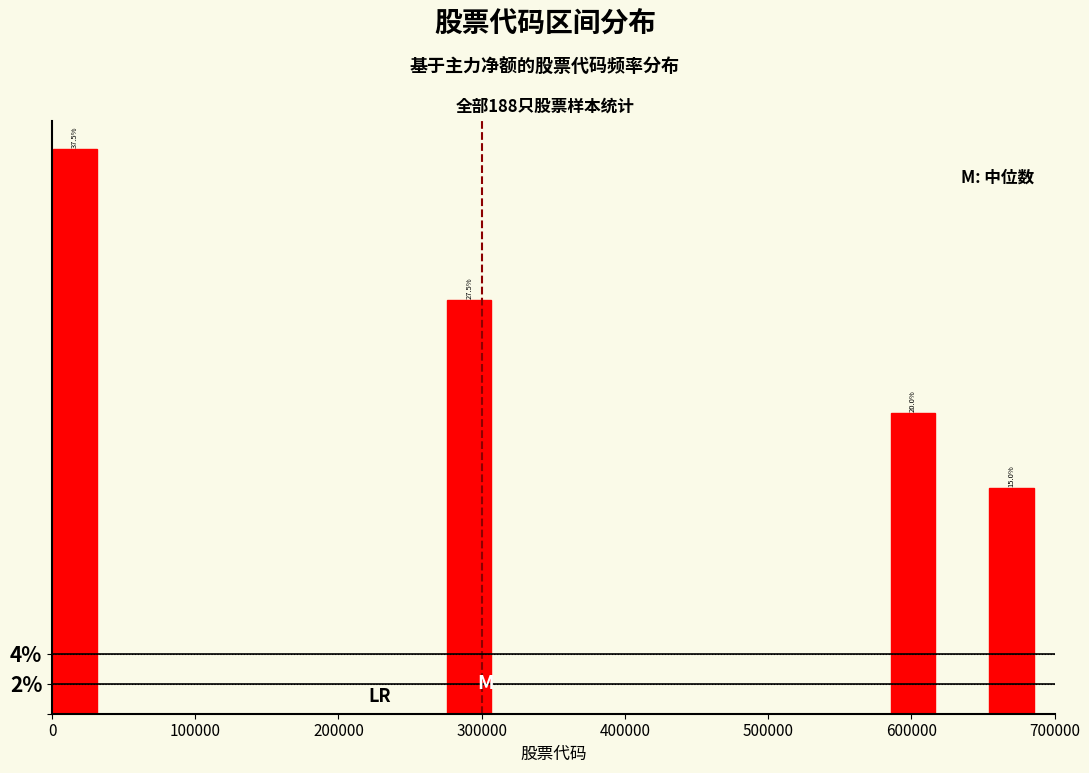

Around what value on the x-axis is the tallest bar? Give the approximate position of its centre, as read against the axis.

20000